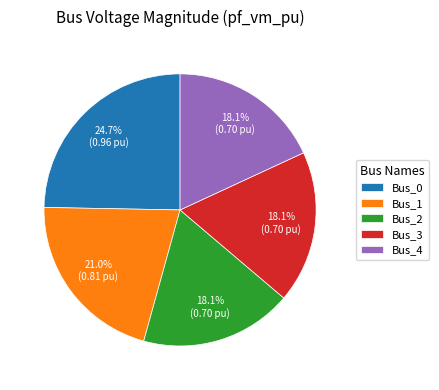

To the nearest percent, what is the difference between the largest and smallest slice percentages?

7%